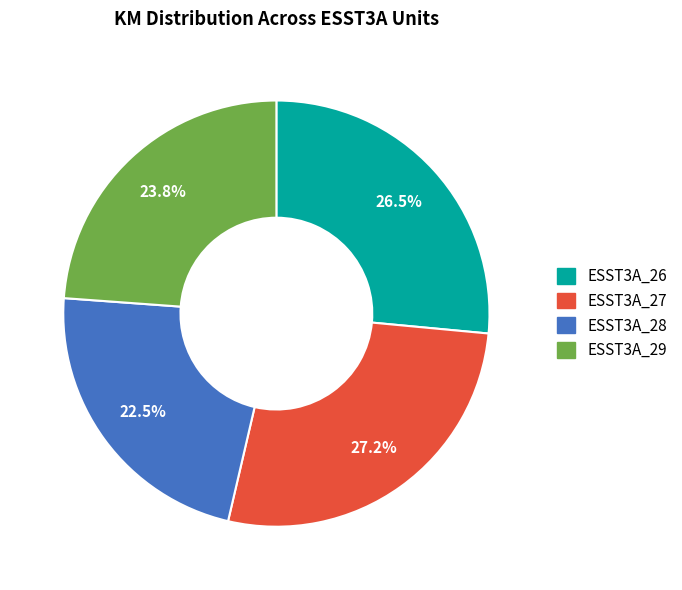

Count the number of slices in the pie.

4